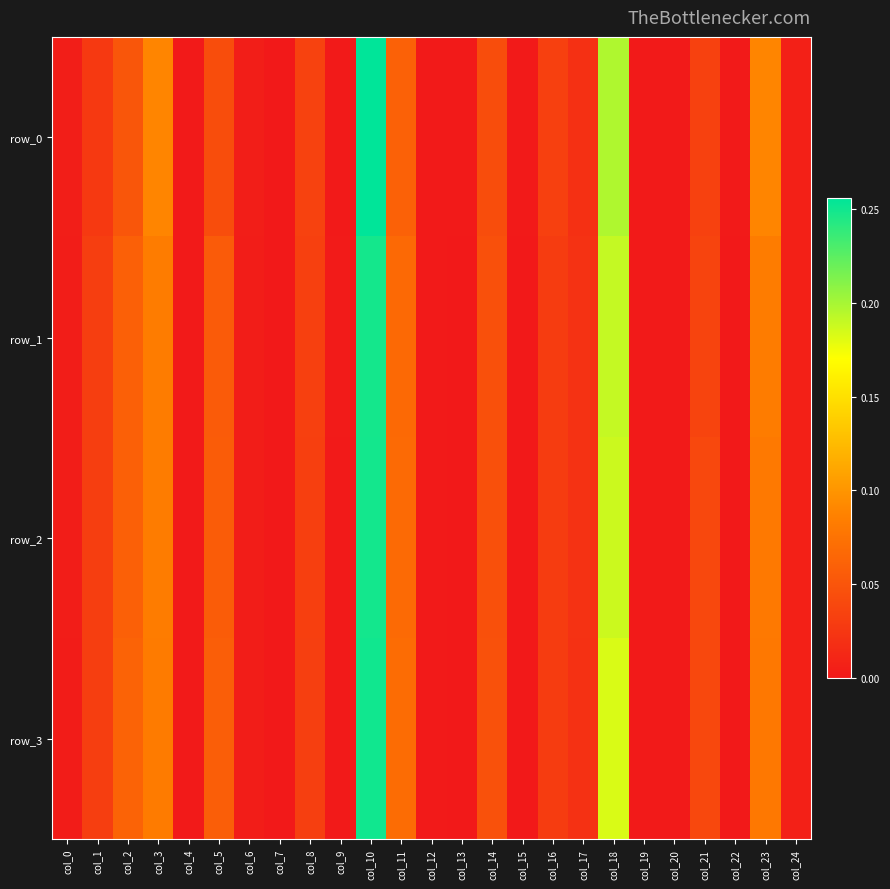

Which series changed the most between col_18 and col_19?

row_0